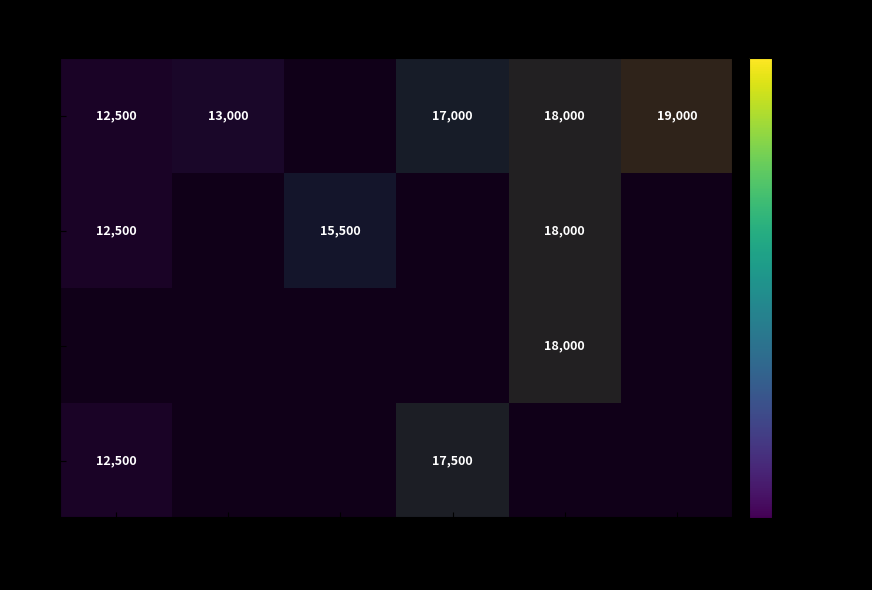

At which category is the sum across all series the highest?

13000